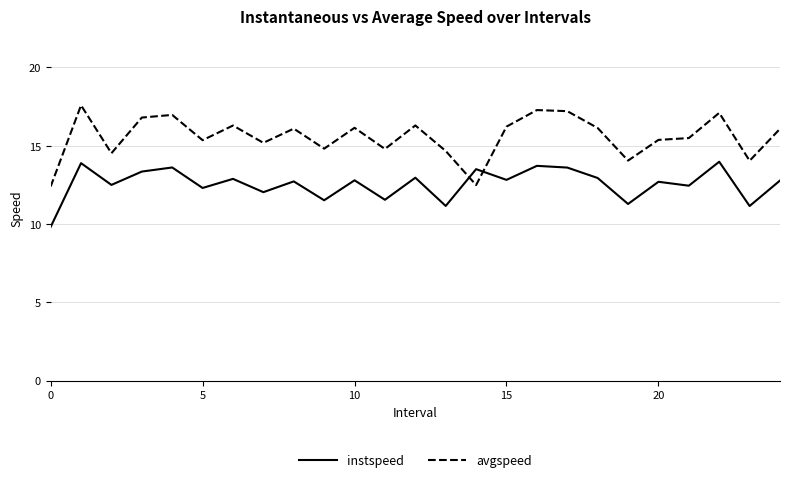

Which series has the widest spread of values?

avgspeed